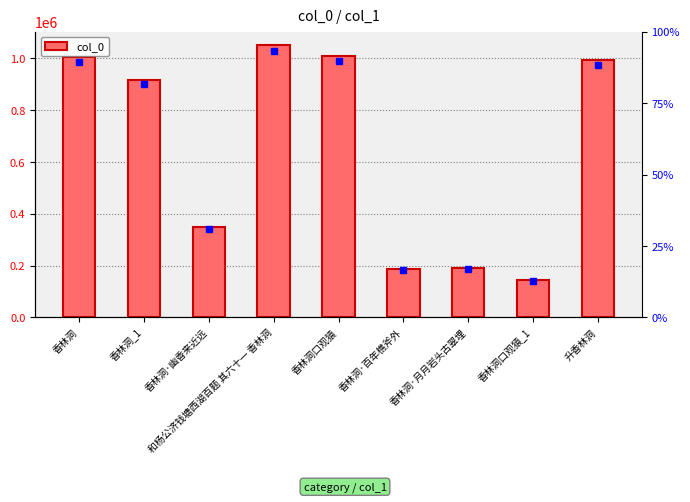

How many values are below 917935?

4